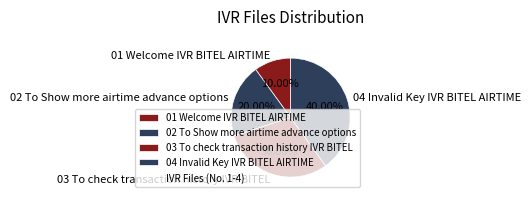

Does 03 To check transaction history IVR BITEL account for over 50% of the chart?

No